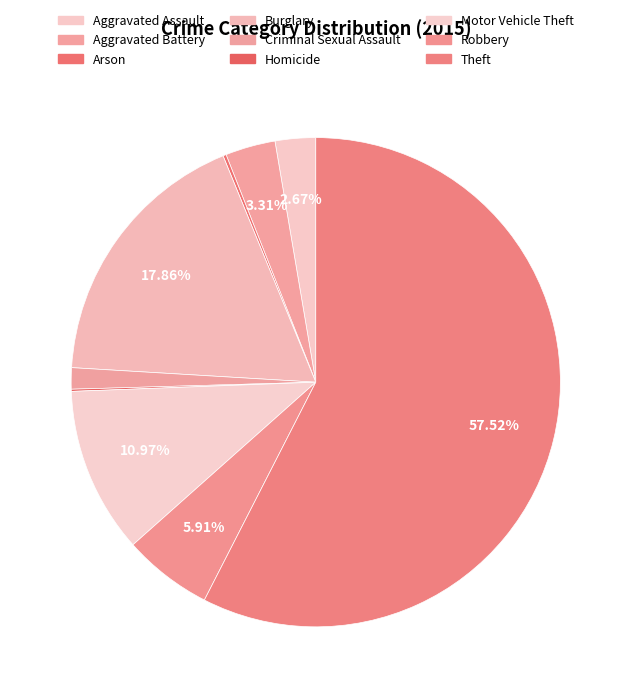

Does any single category account for the majority?

Yes